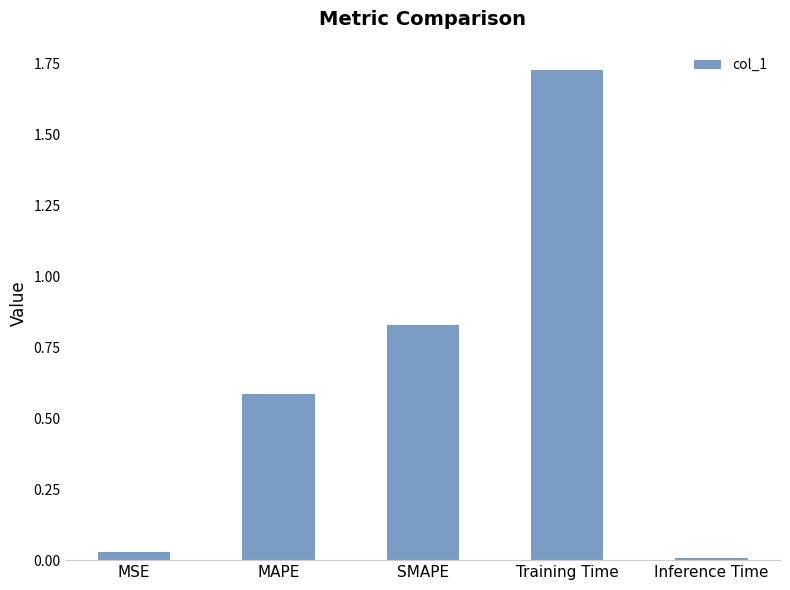

What is the label of the 1st bar from the right?

Inference Time